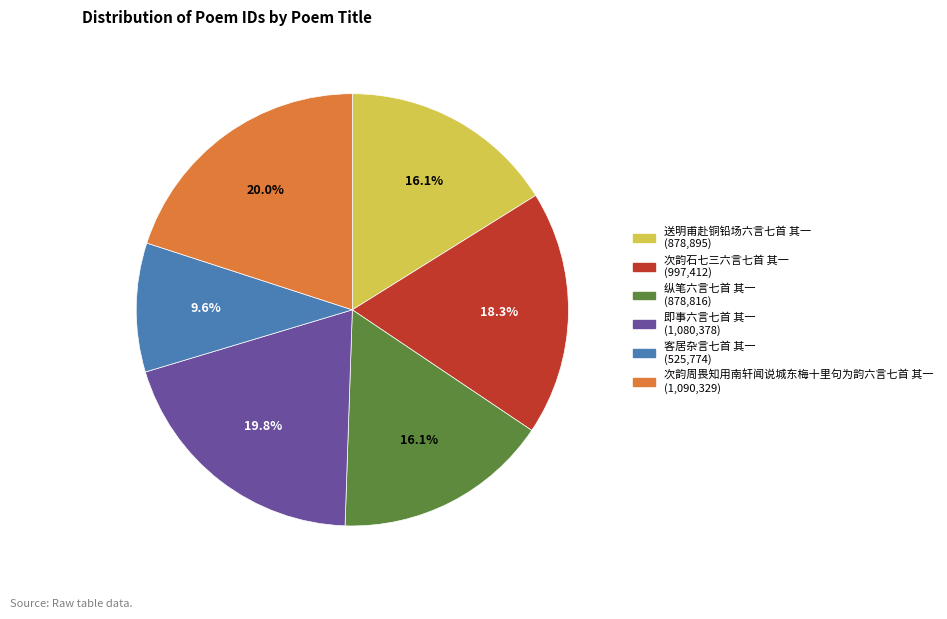

To the nearest percent, what is the combined percentage of 纵笔六言七首 其一 and 即事六言七首 其一?

36%